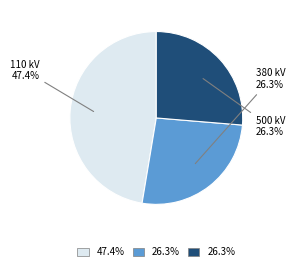

Is there any slice that represents more than half of the pie?

No